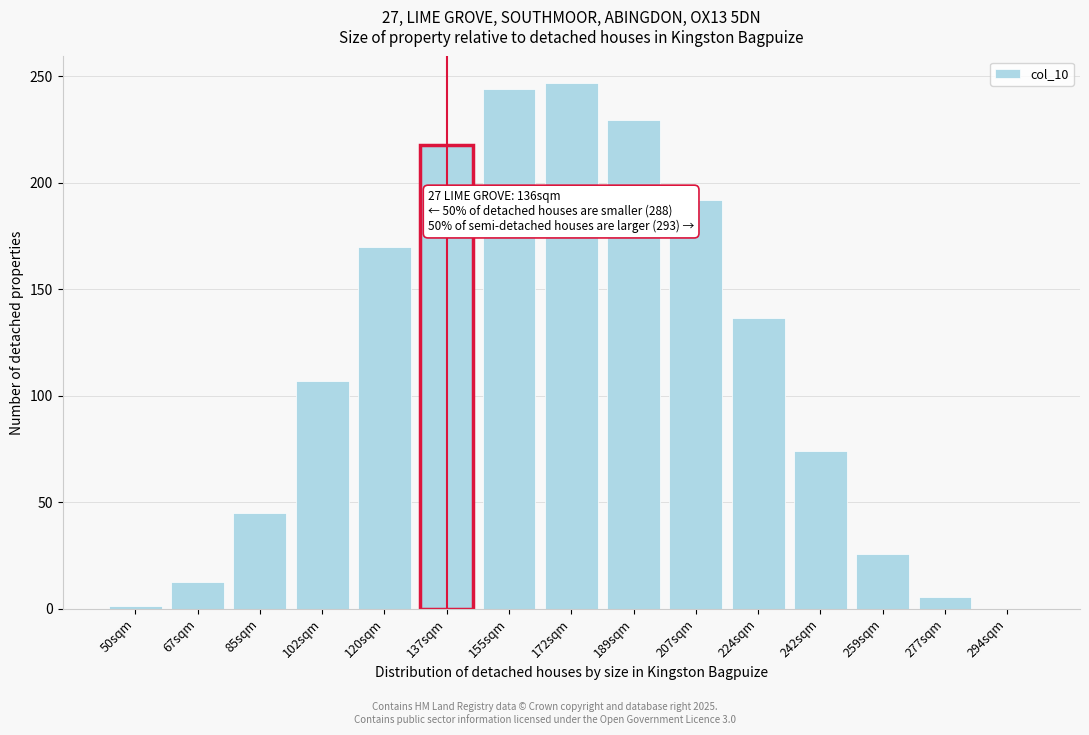

Reading left to right, extract all data points from this chart.

50sqm=1.3	67sqm=12.4	85sqm=45.0	102sqm=106.8	120sqm=169.8	137sqm=217.8	155sqm=243.8	172sqm=246.9	189sqm=229.6	207sqm=191.9	224sqm=136.7	242sqm=74.3	259sqm=25.9	277sqm=5.4	294sqm=0.1